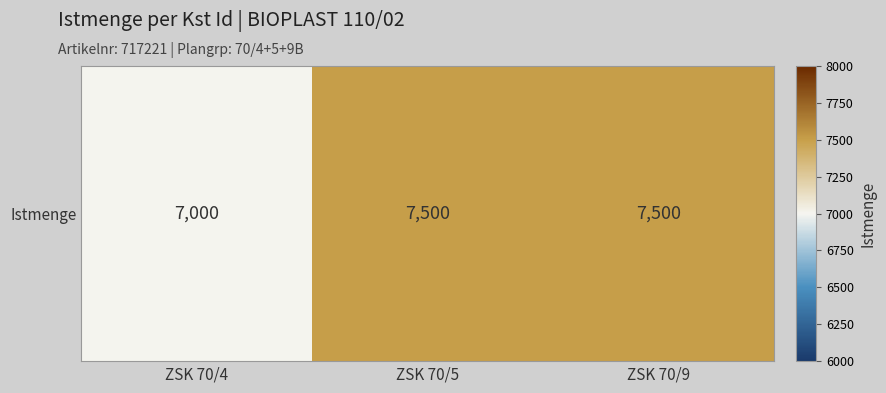

How many series are shown in this chart?

1